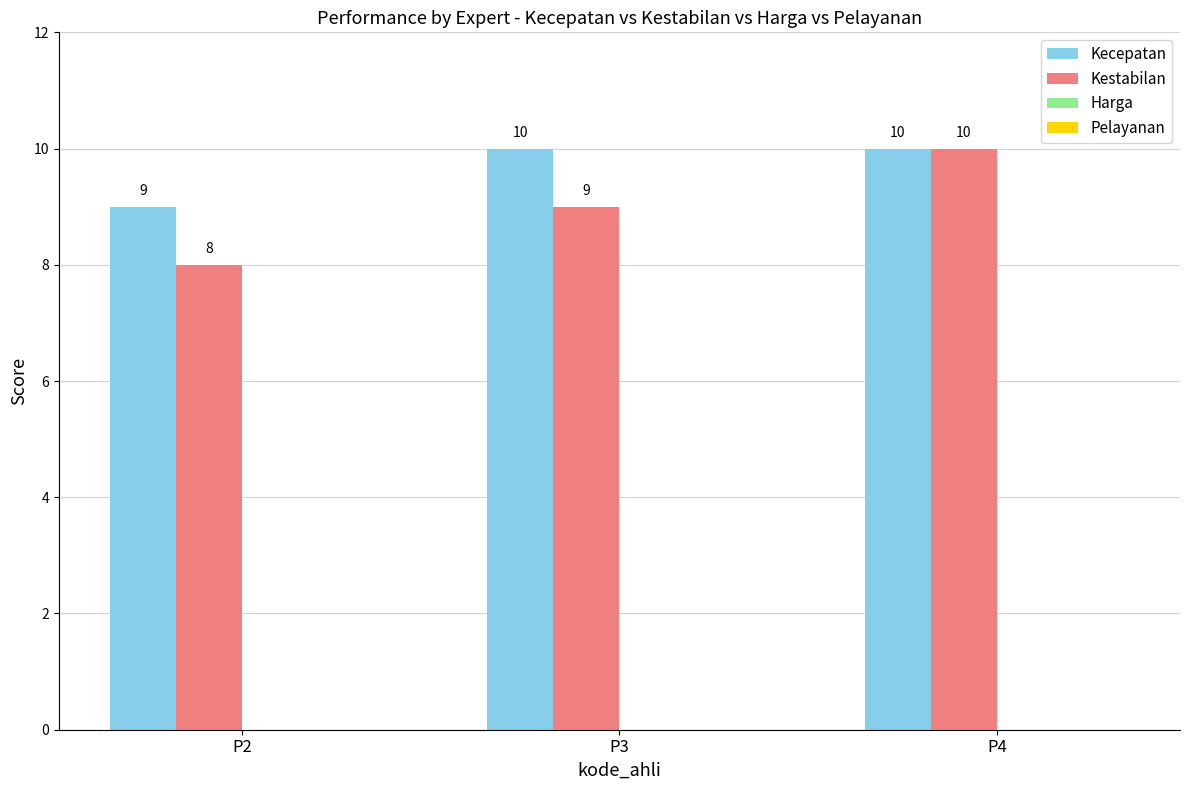

What is the difference between the maximum and minimum values in the Kecepatan series?

1